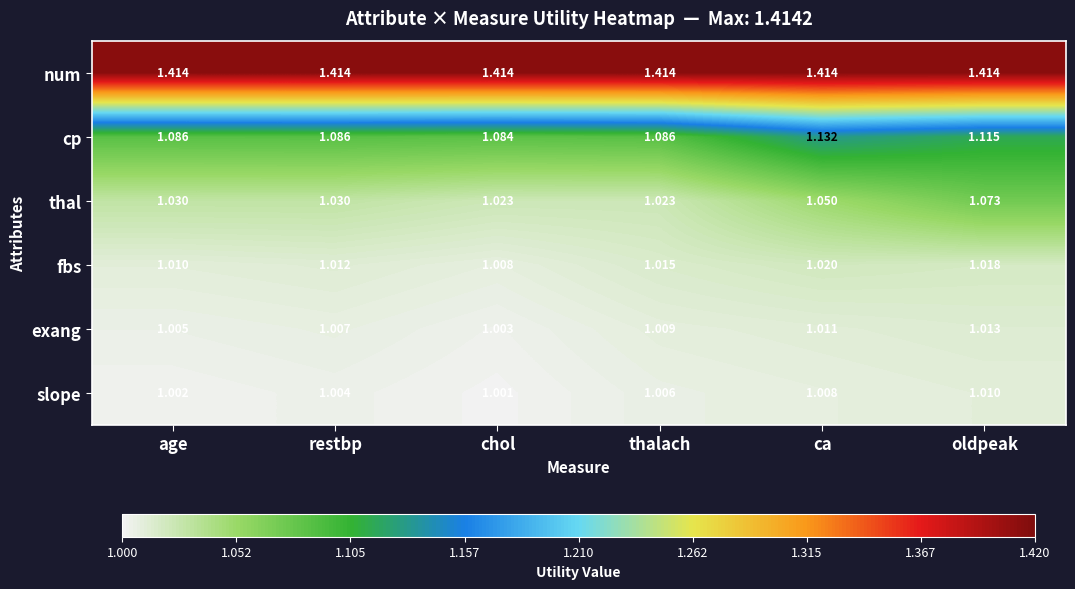

Where is exang nearest to the value 1?

chol